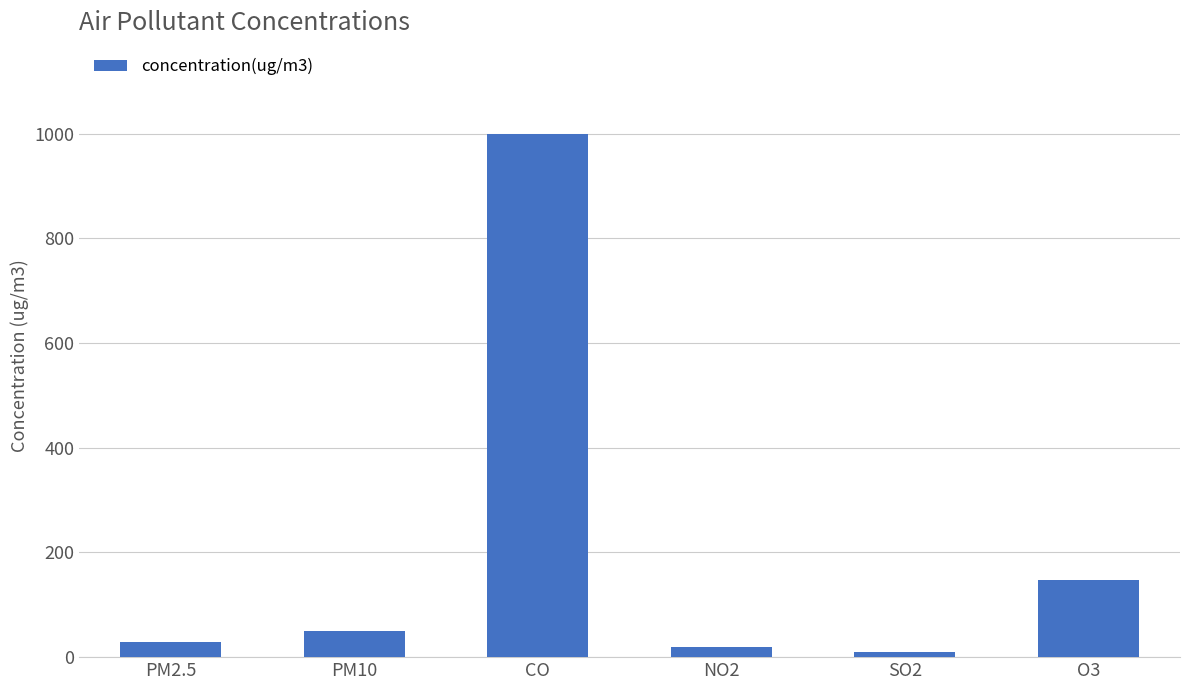

What is the sum of the values at SO2 and PM10?

58